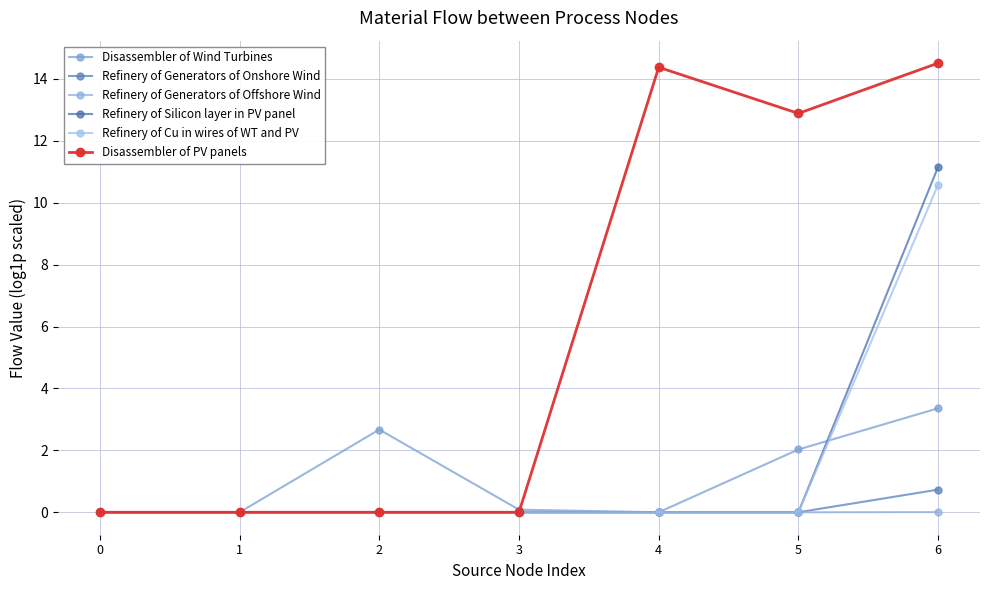

True or false: Refinery of Silicon layer in PV panel and Refinery of Cu in wires of WT and PV cross at least once.

False